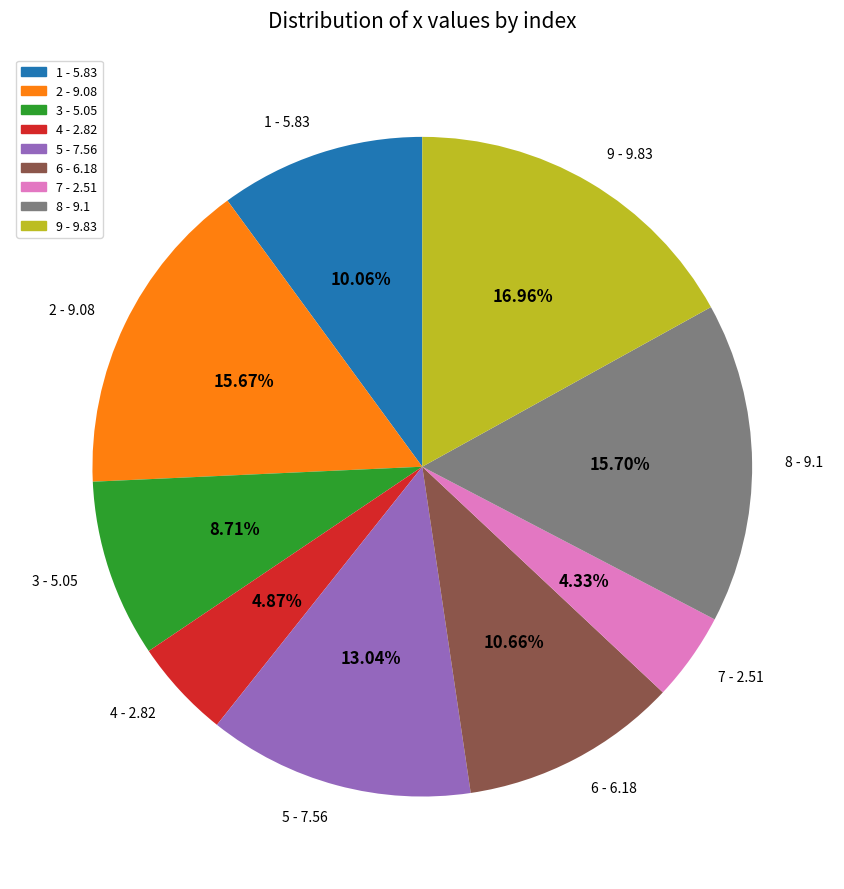

Is there any slice that represents more than half of the pie?

No